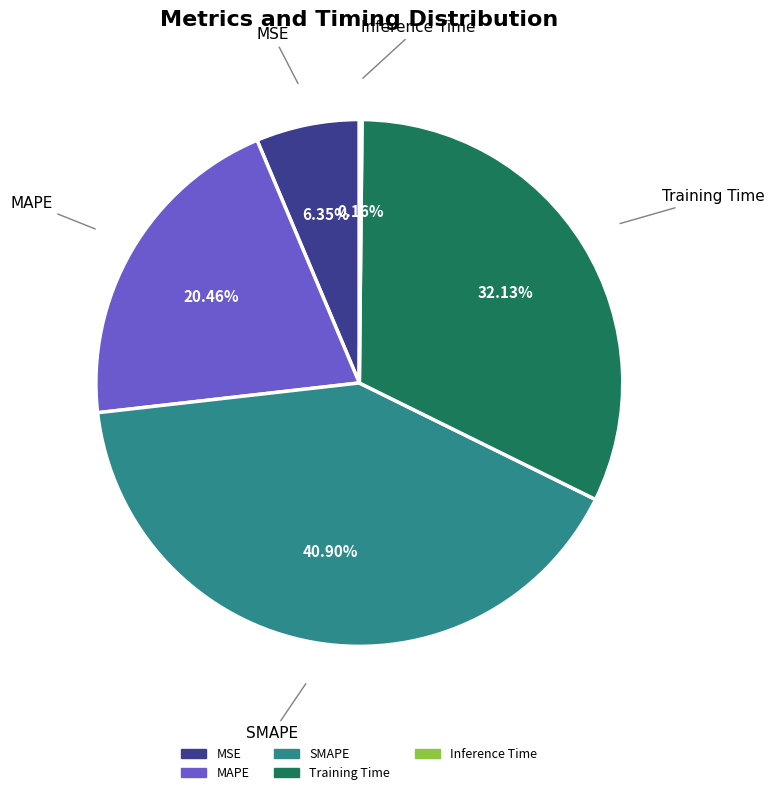

Approximately how many times larger is the value at MAPE compared to SMAPE?

0.5